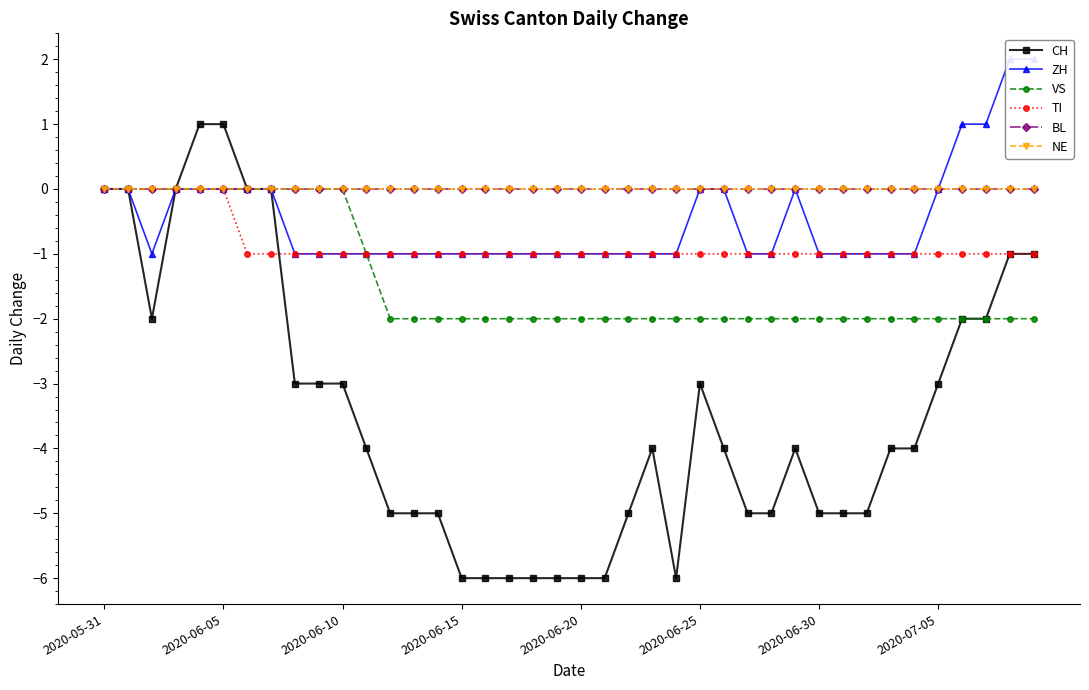

What is the minimum value for TI?

-1